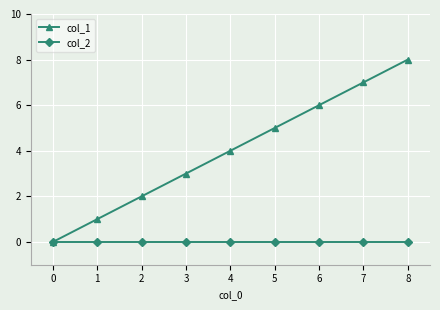

True or false: col_1 has more than 0 interior local peaks.

False